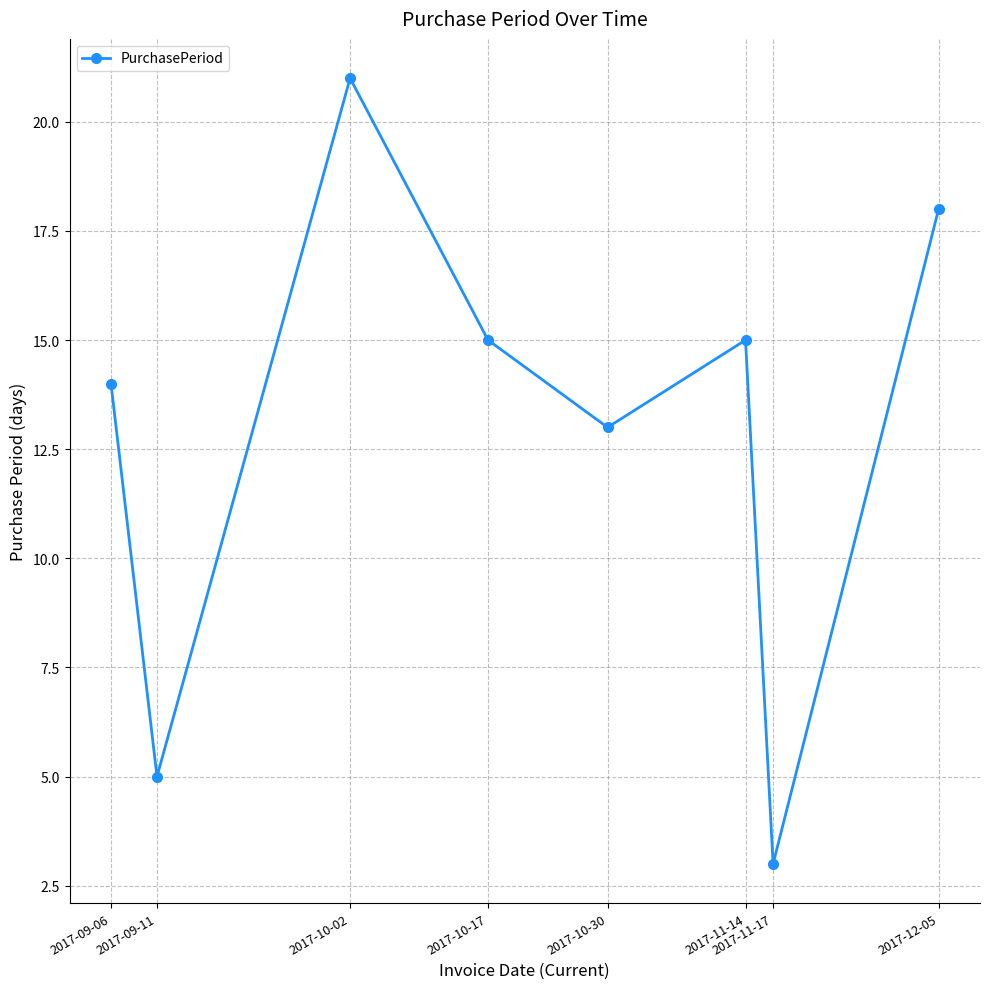

What is the change in value from 2017-11-14 to 2017-12-05?

+3